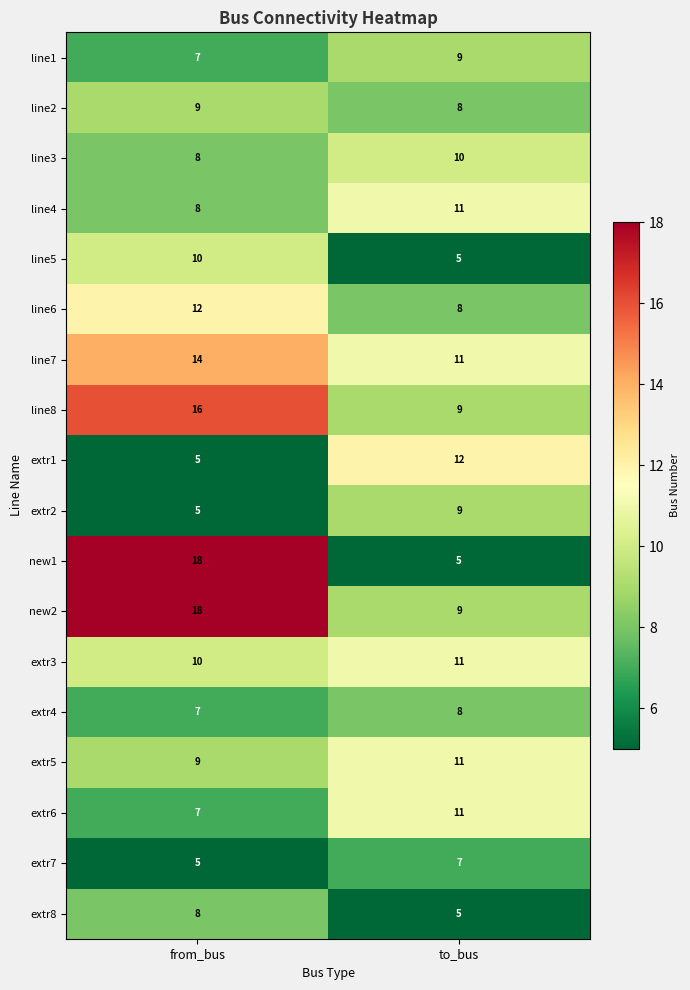

What is the average value of the extr2 series?

7